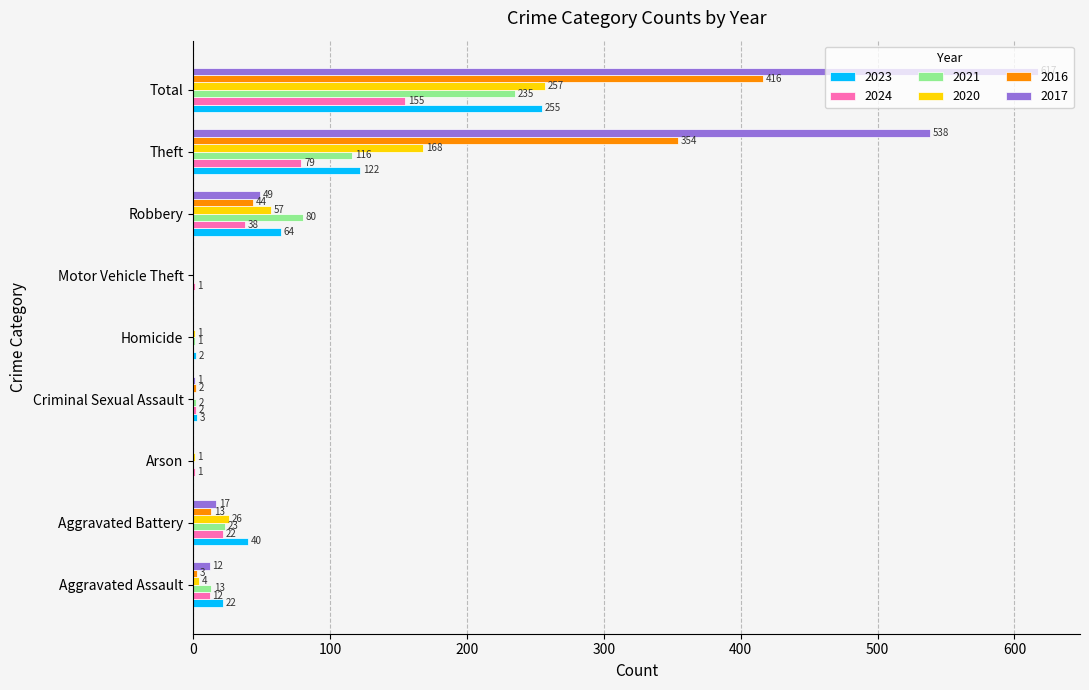

Where is 2024 nearest to the value 77?

Theft